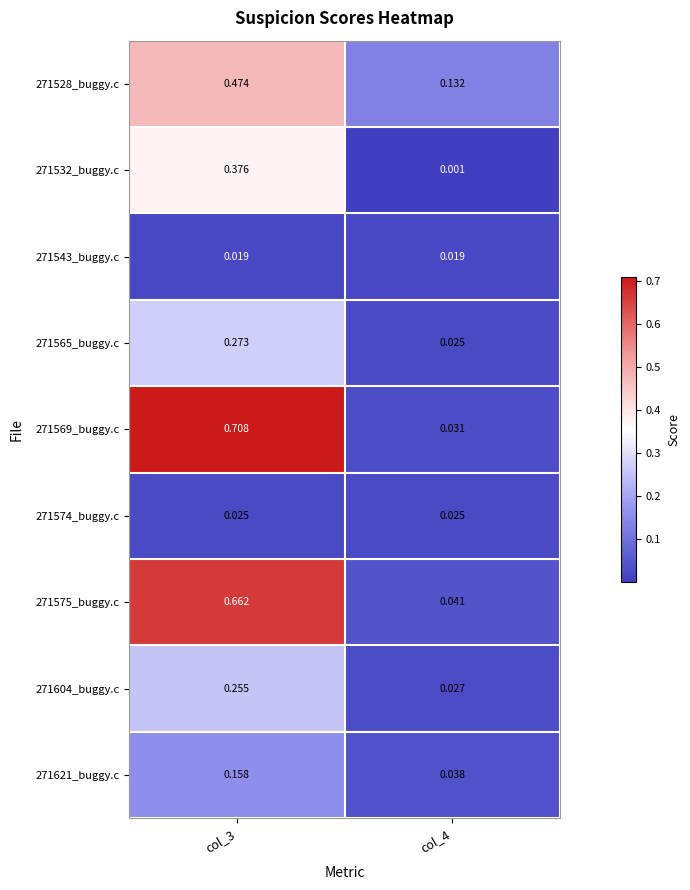

Is the value of 271532_buggy.c at col_4 greater than the value of 271575_buggy.c at col_4?

No